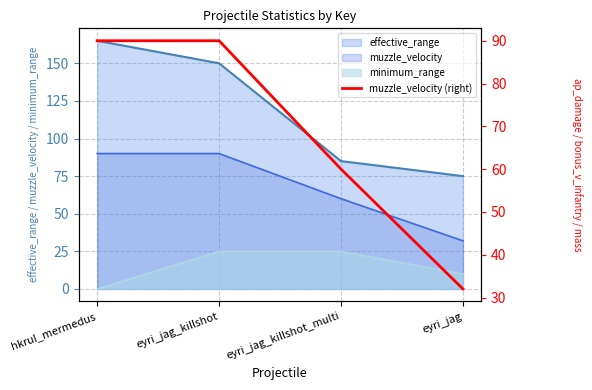

Which category has the lowest value across all series?

eyri_jag